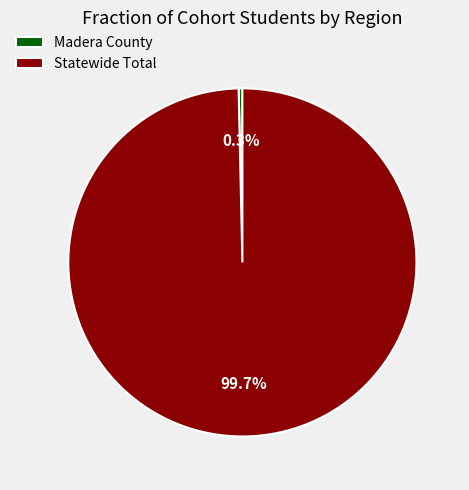

Which slice is the smallest?

Madera County